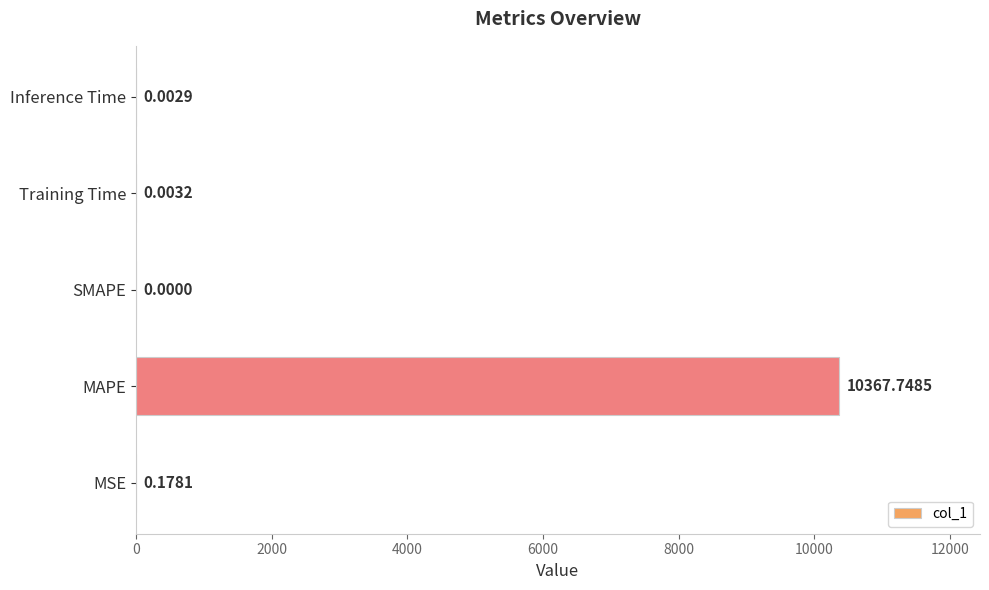

What is the sum of all values?

10367.9